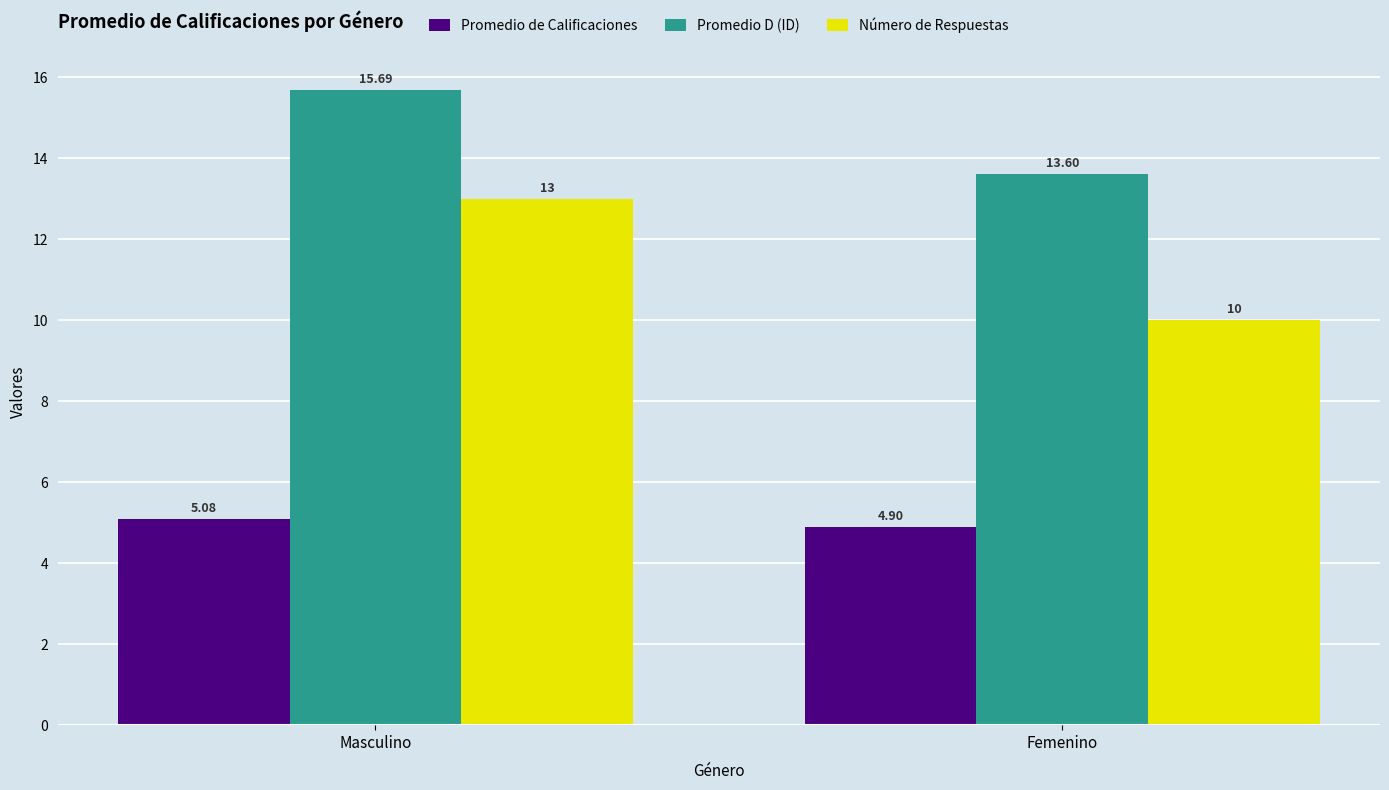

Which category has the highest value across all series?

Masculino